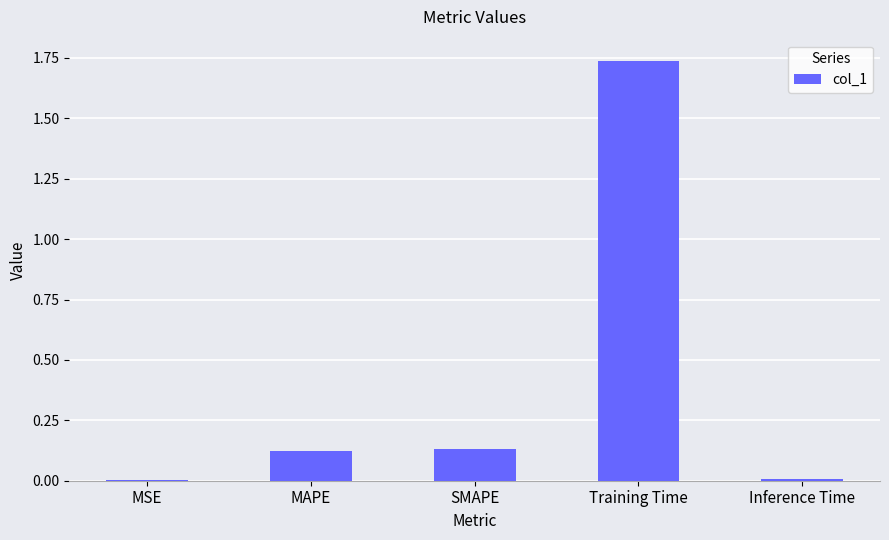

Between SMAPE and MSE, which is larger?

SMAPE